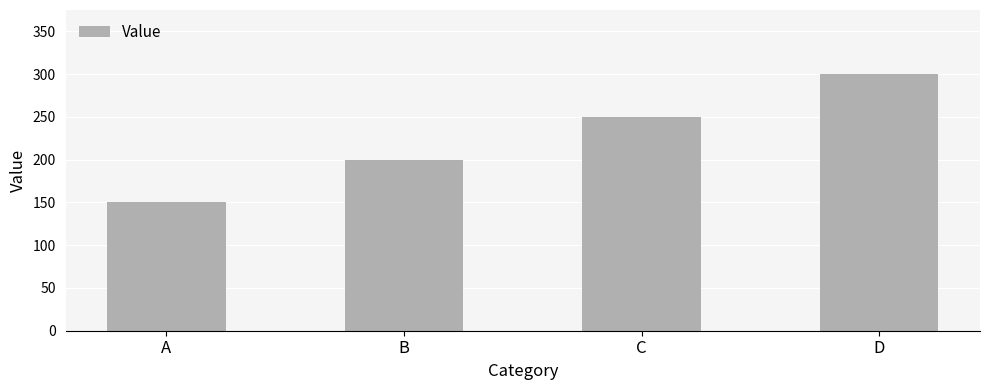

What is the smallest value displayed?

150